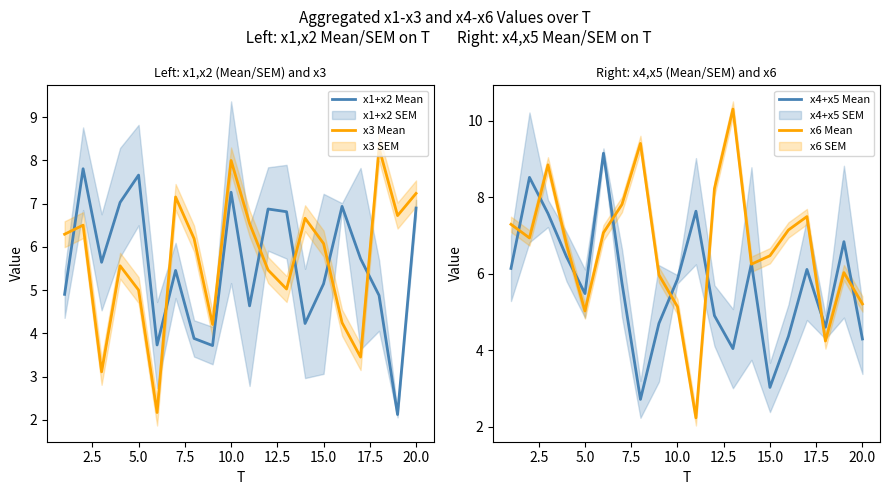

Which series has the widest spread of values?

x6 Mean